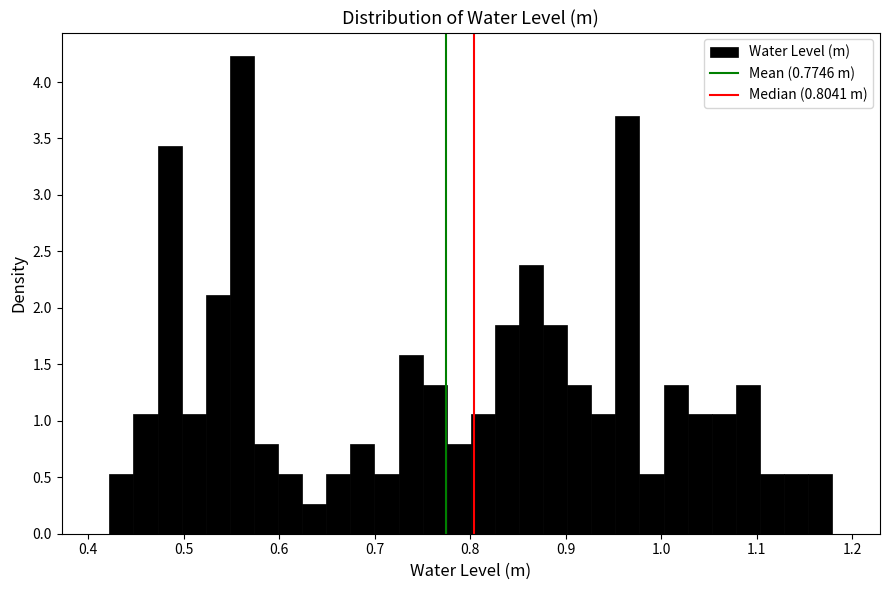

Read against the x-axis, roughly where is the centre of the tallest bar?

0.56